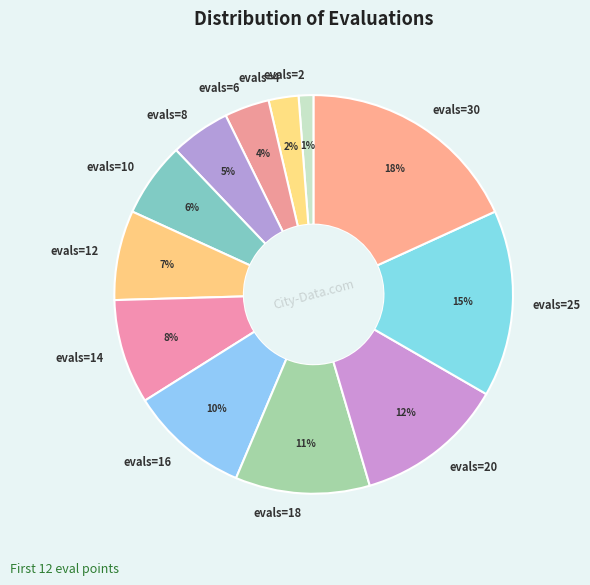

To the nearest percent, what portion does evals=10 represent?

6%